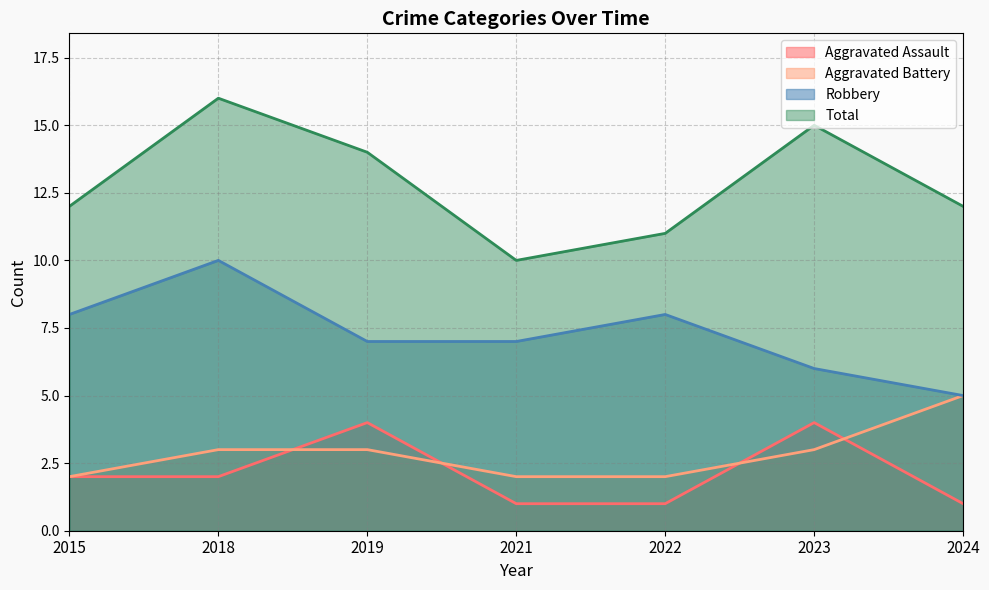

Reading left to right, list all the values displayed in this chart.

Aggravated Assault: 2015=2	2018=2	2019=4	2021=1	2022=1	2023=4	2024=1
Aggravated Battery: 2015=2	2018=3	2019=3	2021=2	2022=2	2023=3	2024=5
Robbery: 2015=8	2018=10	2019=7	2021=7	2022=8	2023=6	2024=5
Total: 2015=12	2018=16	2019=14	2021=10	2022=11	2023=15	2024=12